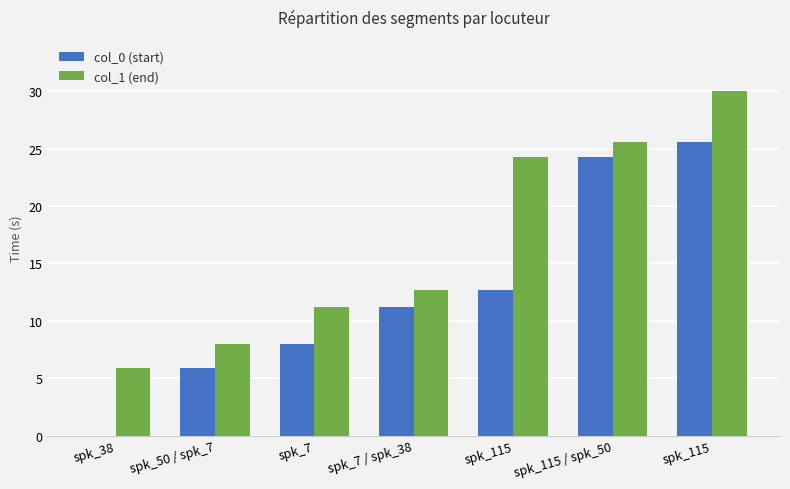

Reading left to right, list all the values displayed in this chart.

col_0 (start): 0.0	5.9	8.0	11.2	12.7	24.3	25.6
col_1 (end): 5.9	8.0	11.2	12.7	24.3	25.6	30.0